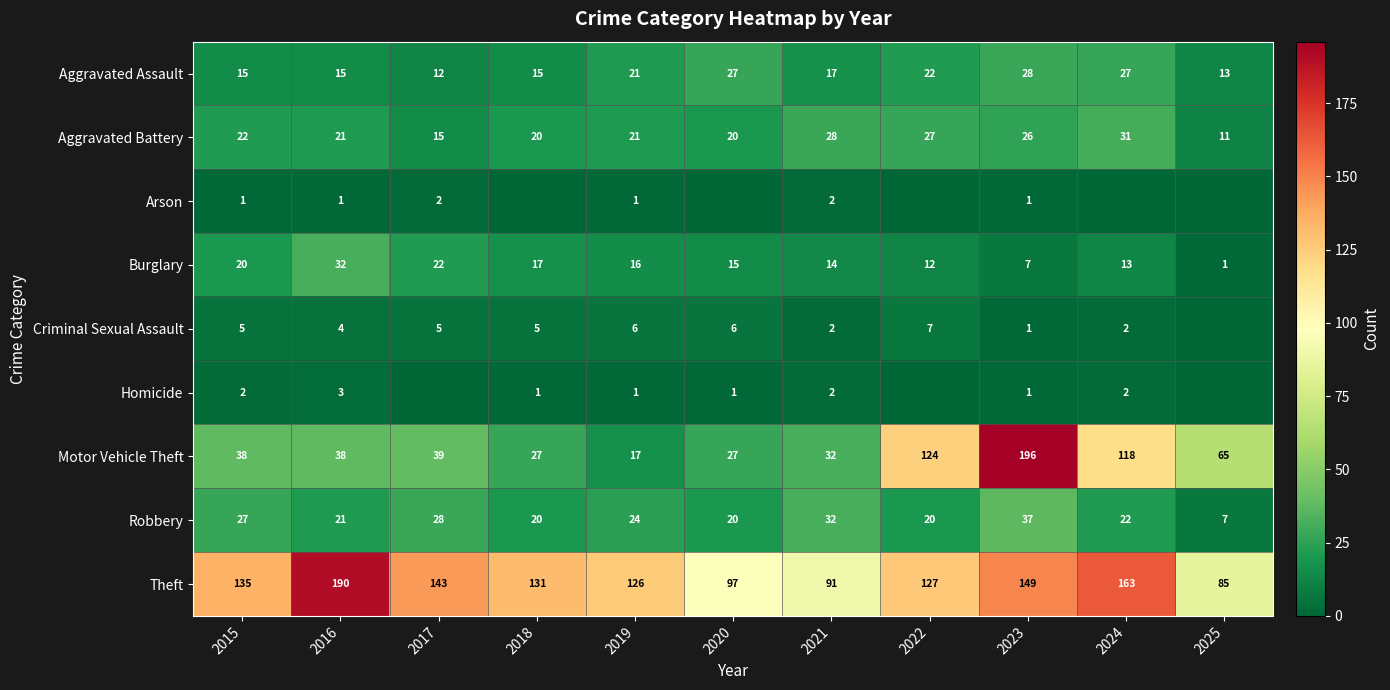

The value of Aggravated Assault at 2018 is 22. True or false?

False